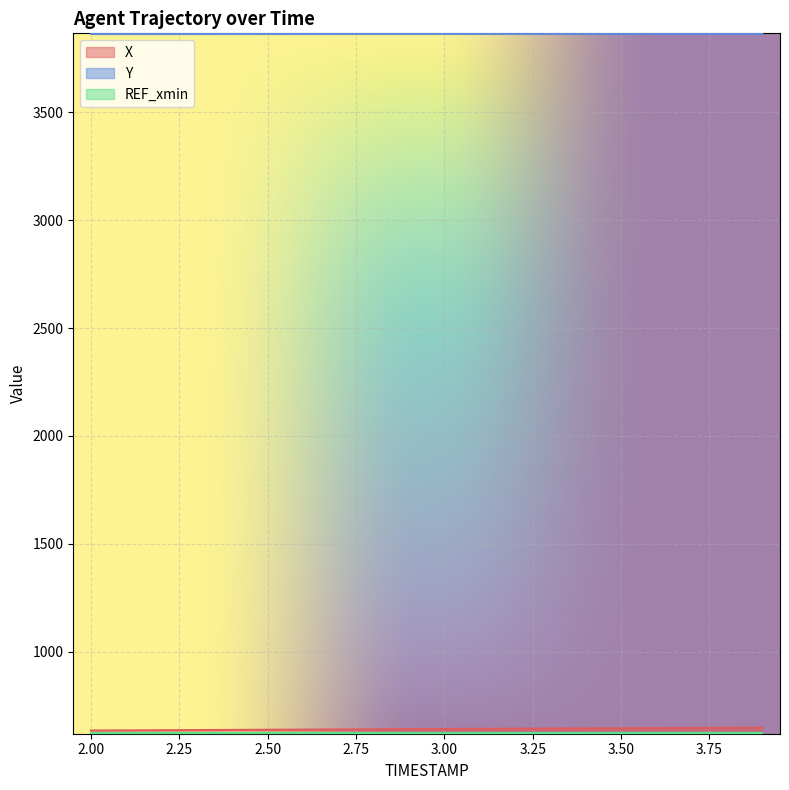

What is the difference between the maximum and minimum values in the Y series?

0.7